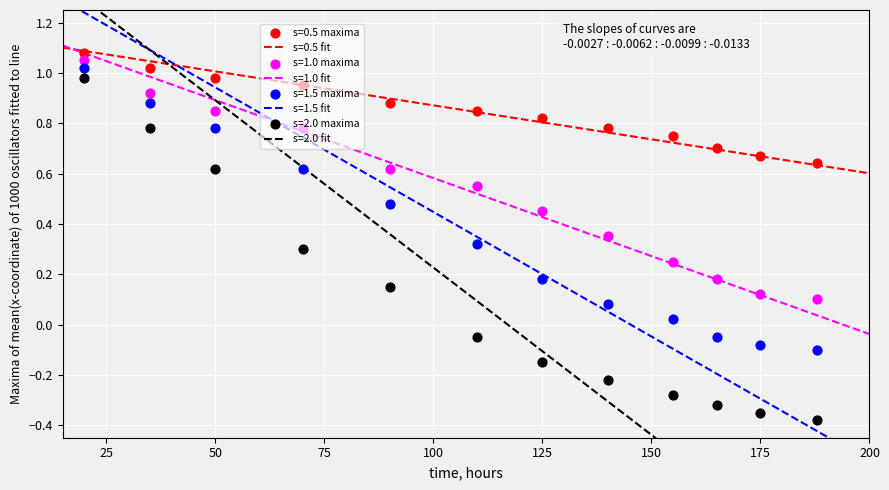

Which series has the widest spread of Y values?

s=2.0 maxima